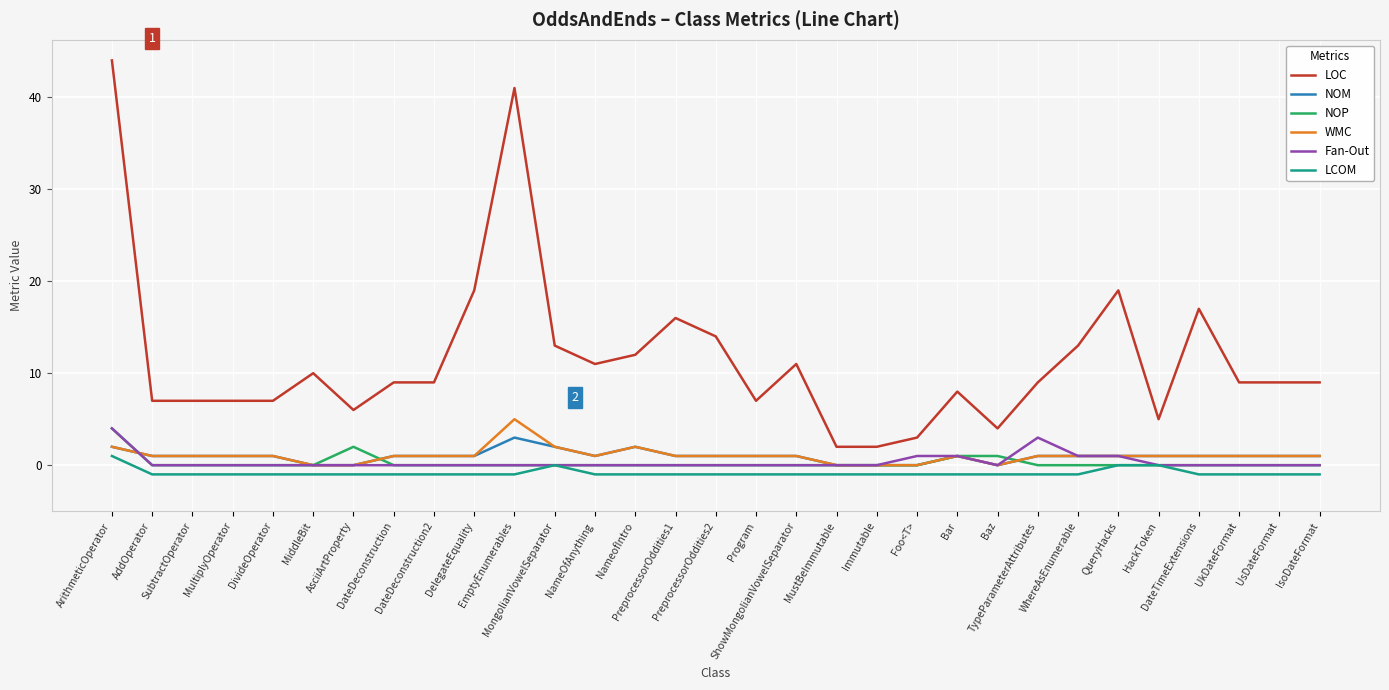

What is the greatest value displayed?

44